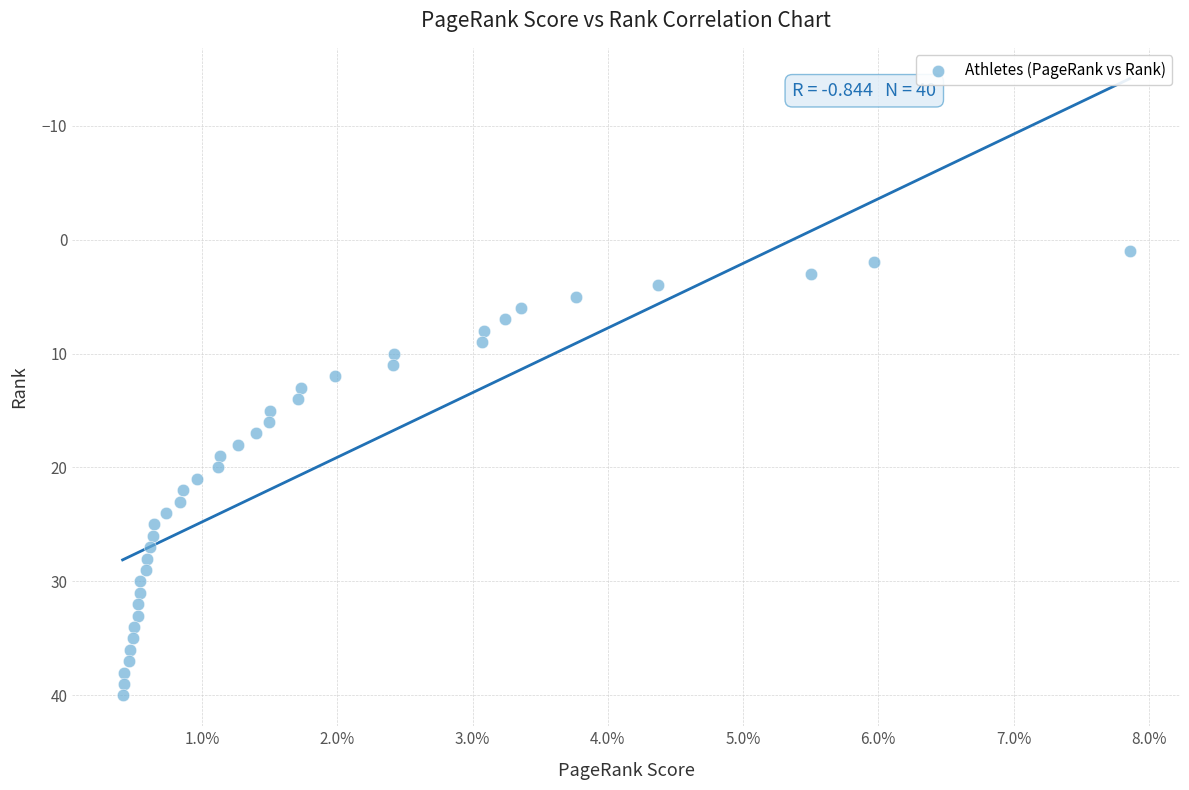

What is the range of Y values (max minus min)?

39